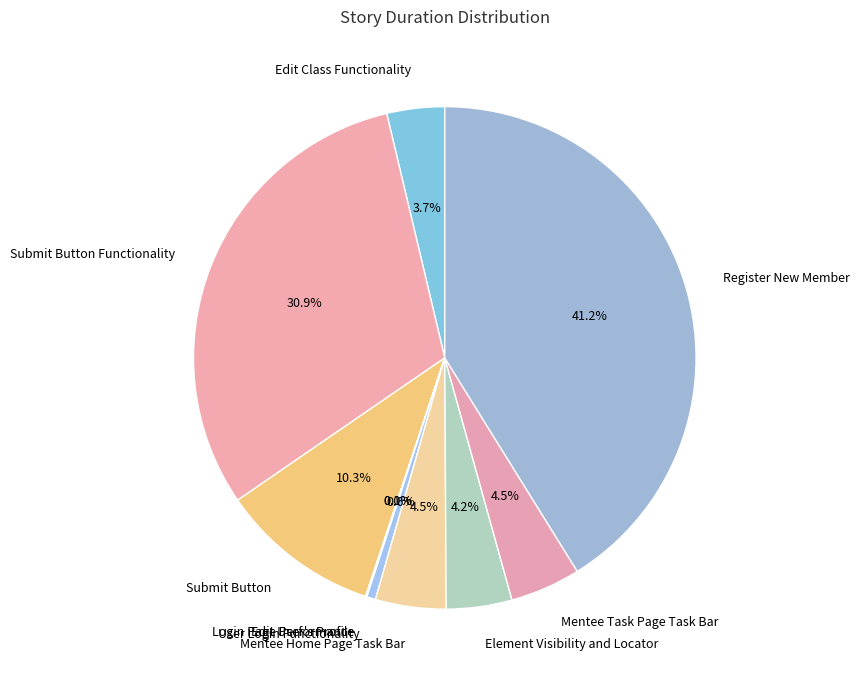

To the nearest percent, what portion does Submit Button Functionality represent?

31%